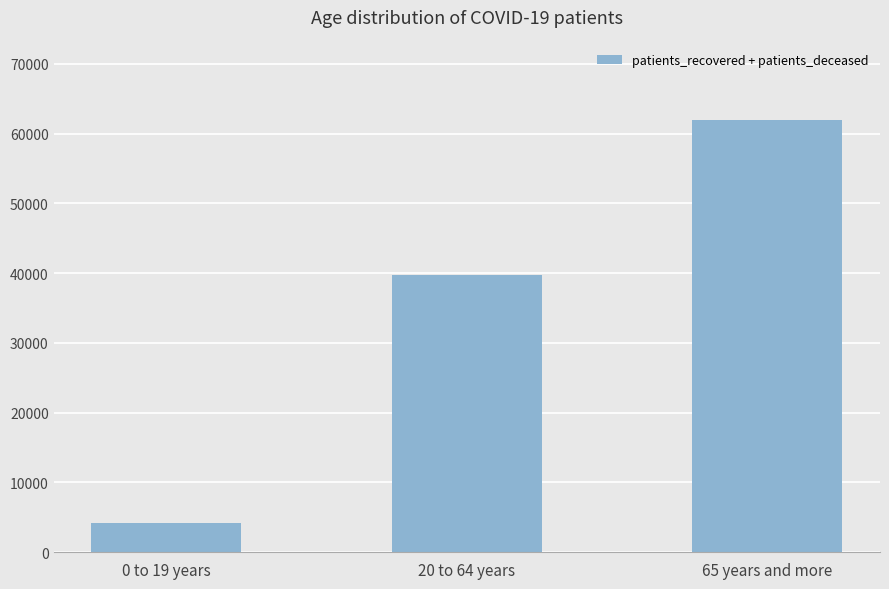

Which has a higher value, 65 years and more or 20 to 64 years?

65 years and more